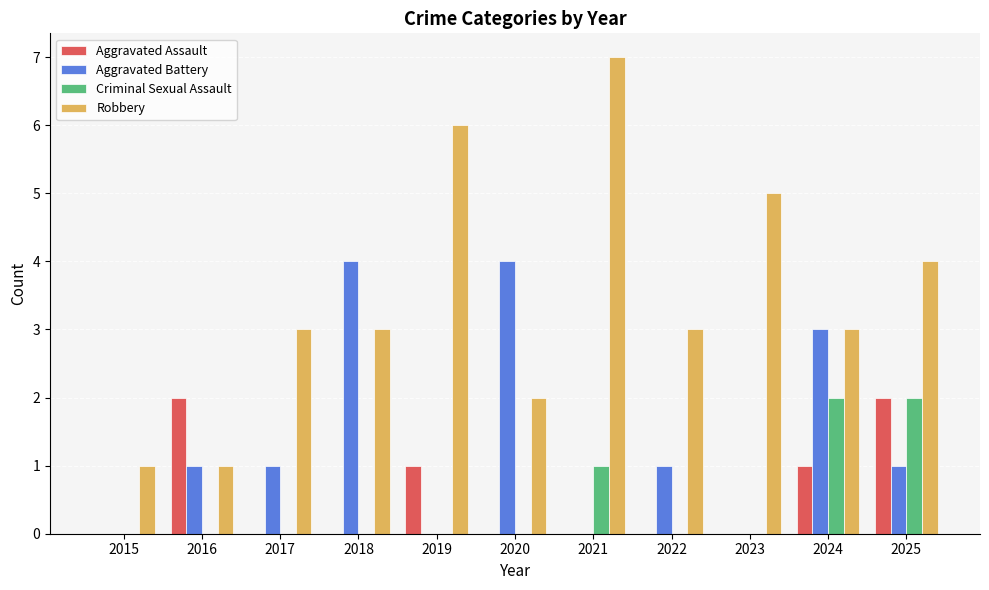

What is the maximum value for Aggravated Battery?

4